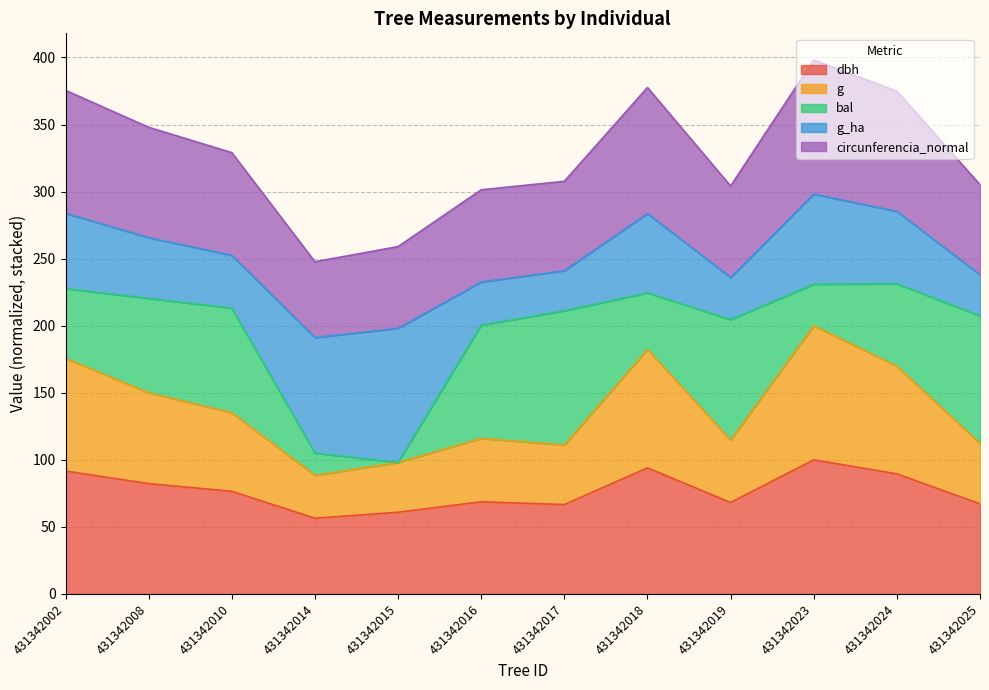

True or false: g and circunferencia_normal intersect in this chart.

False